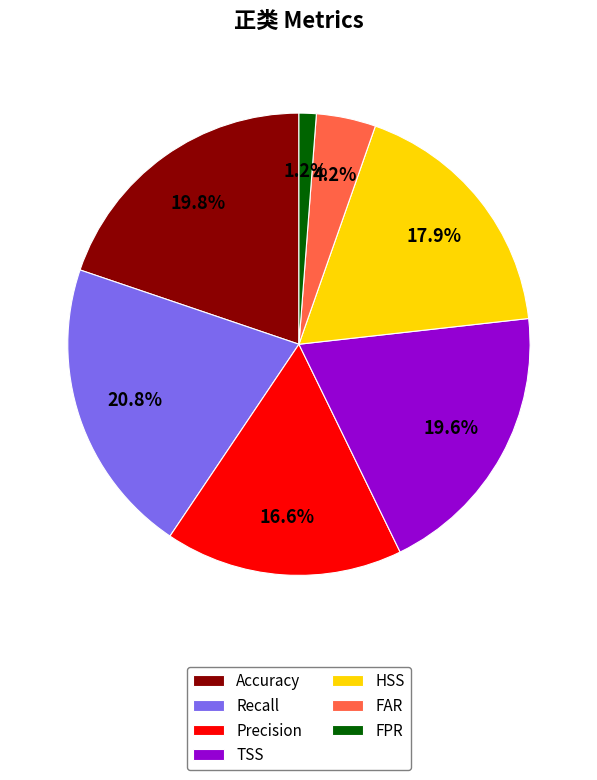

Between Accuracy and FPR, which is larger?

Accuracy